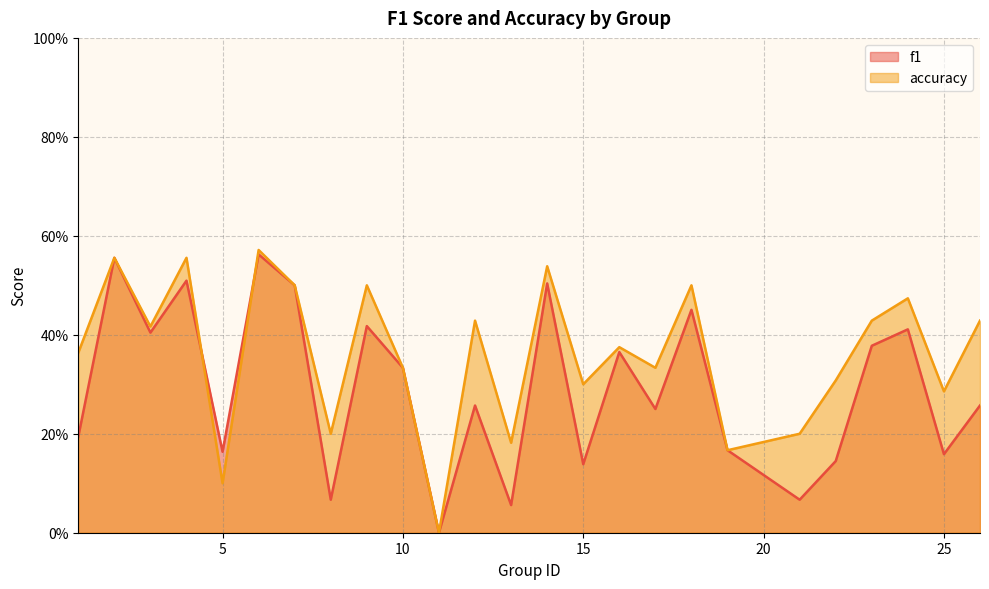

True or false: accuracy has more than 1 points higher than both neighbors.

True